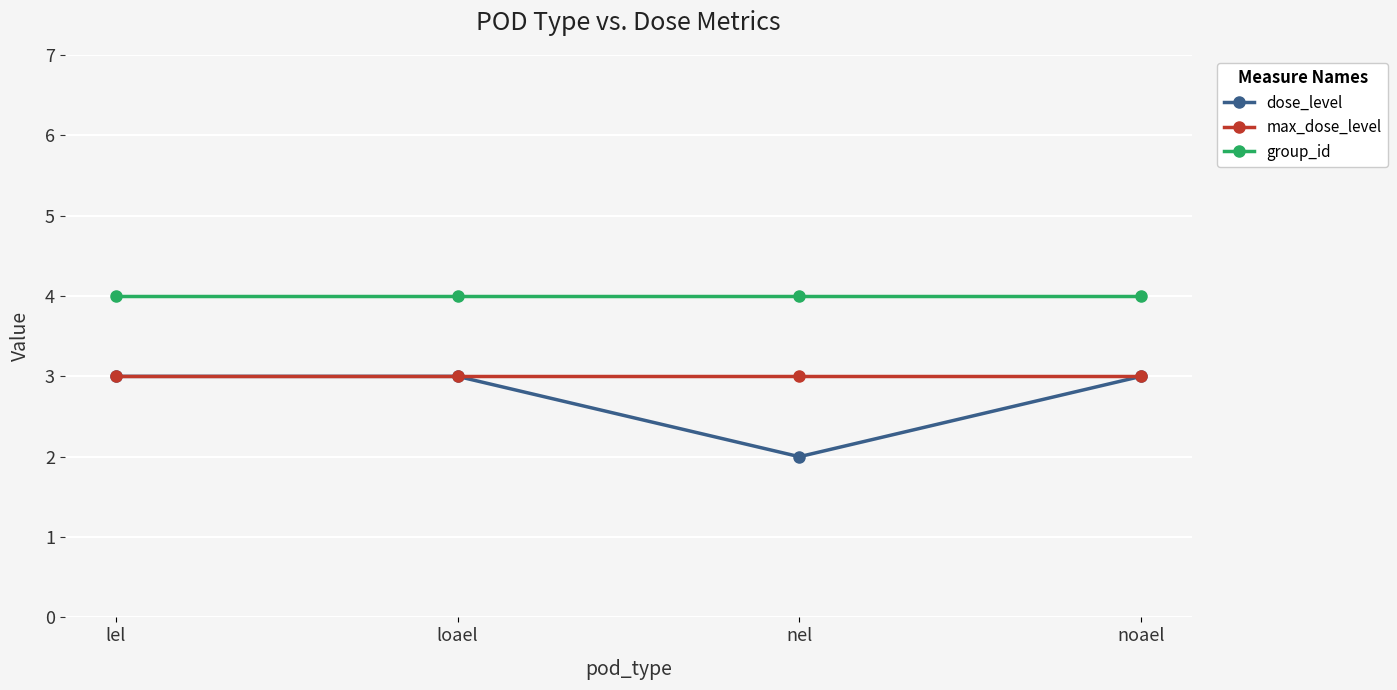

Reading right to left, extract all data points from this chart.

dose_level: noael=3	nel=2	loael=3	lel=3
max_dose_level: noael=3	nel=3	loael=3	lel=3
group_id: noael=4	nel=4	loael=4	lel=4